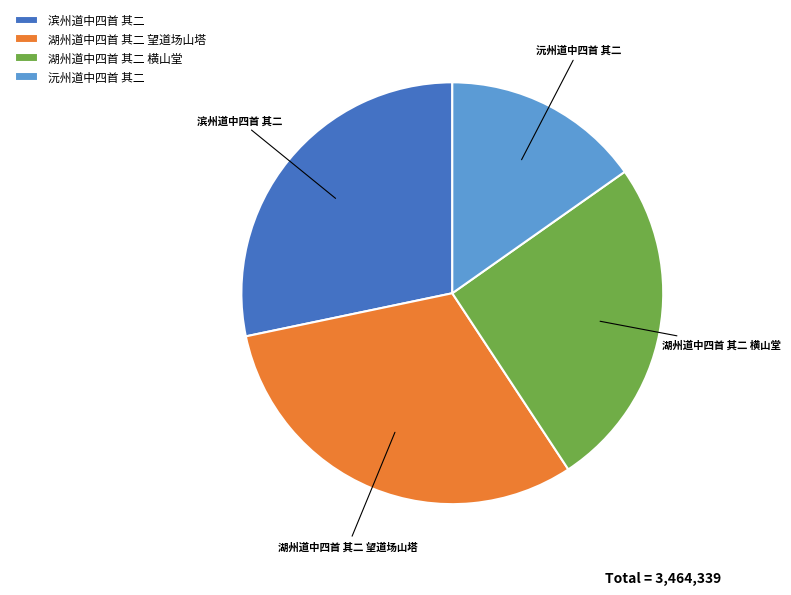

Is it true that 湖州道中四首 其二 望道场山塔 is 44% of the pie?

False